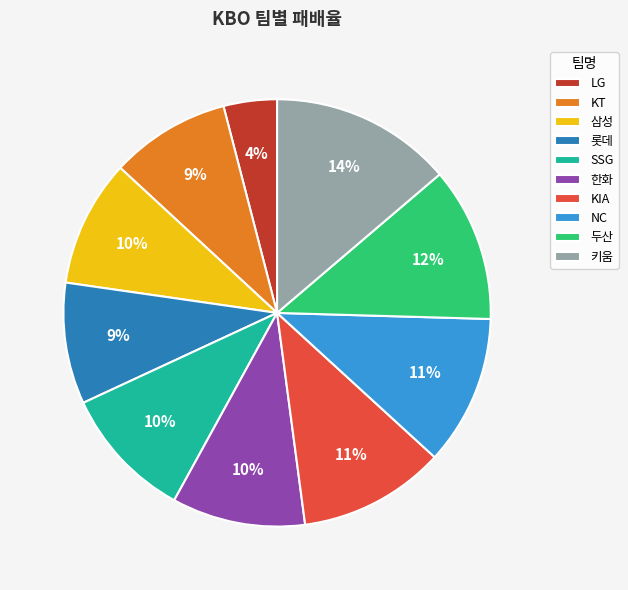

Is the sum of 삼성 and 키움 greater than half?

No